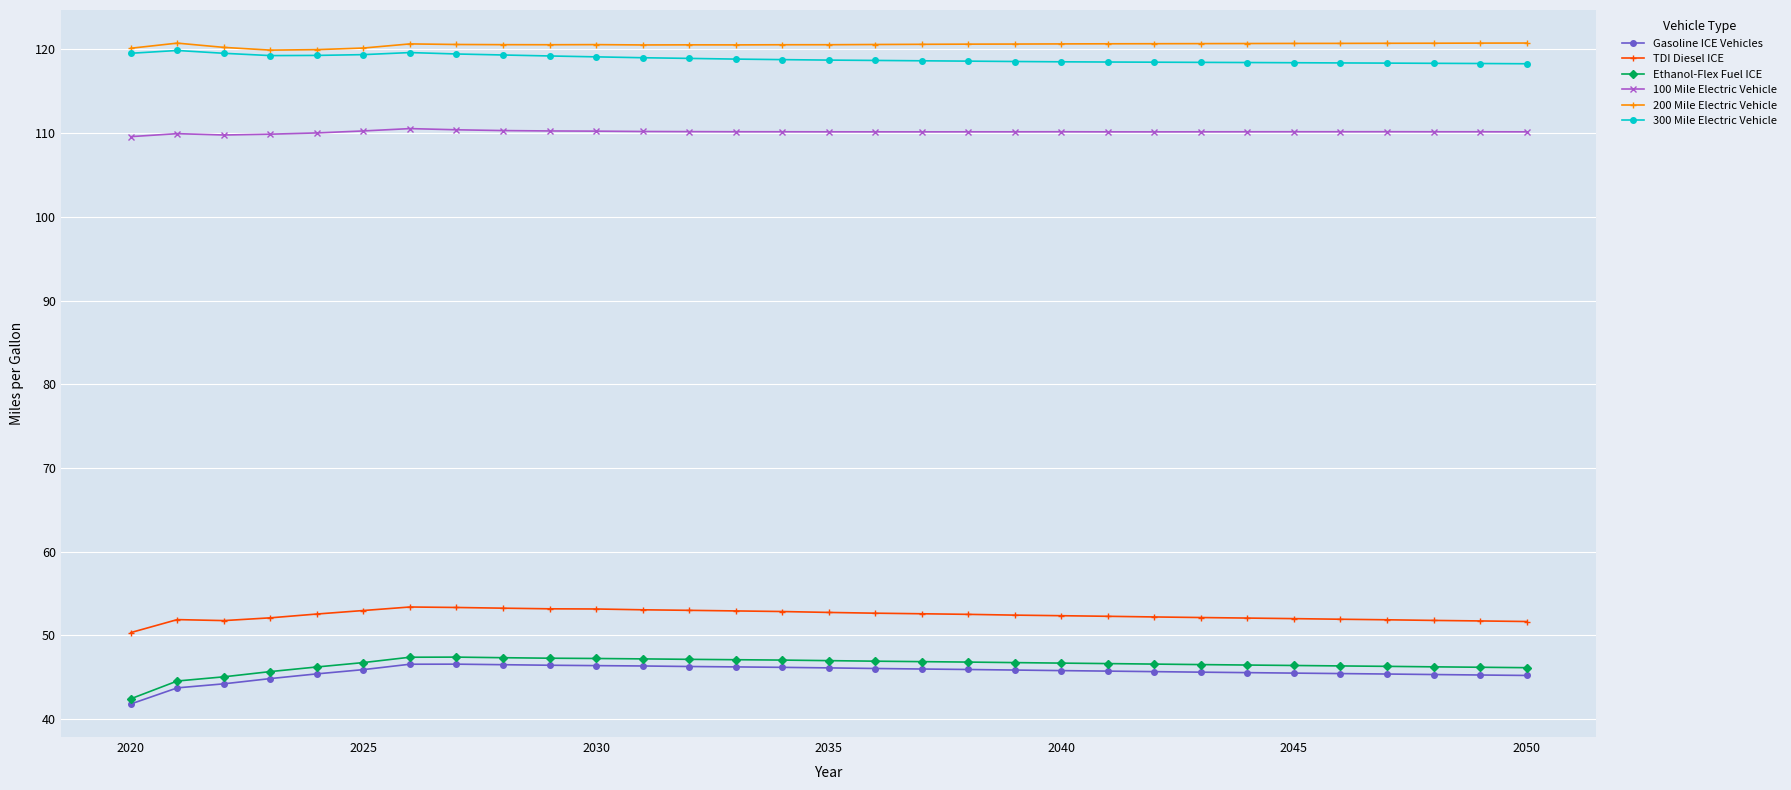

At how many categories does at least one series exceed 107?

31